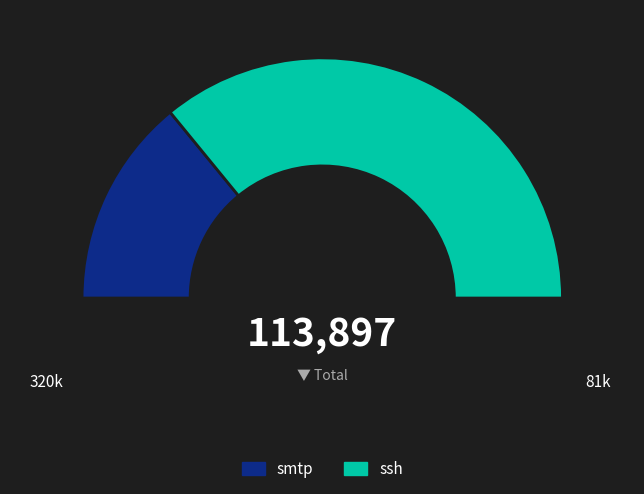

What is the ratio of the value at smtp to the value at ssh?

0.4